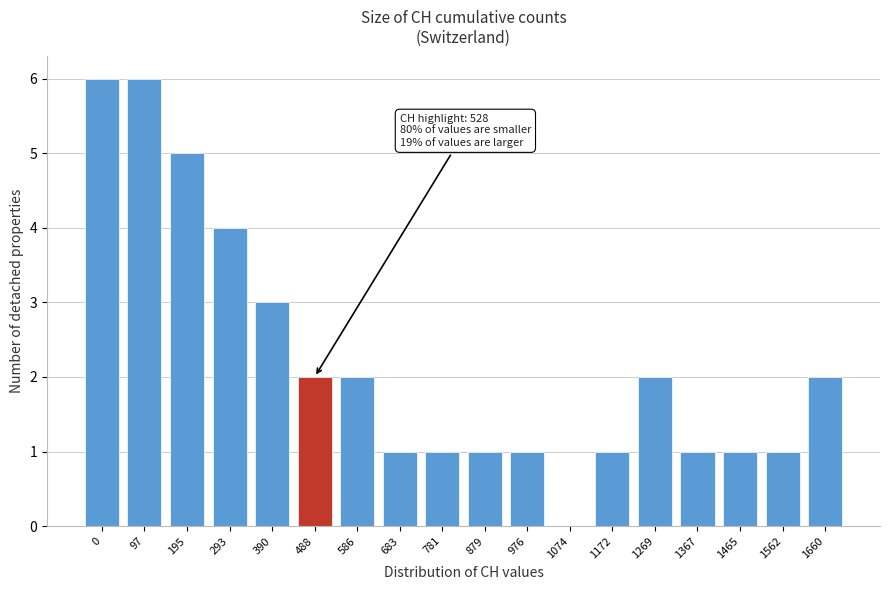

Reading right to left, what are all the values shown in this chart?

1660=2	1562=1	1465=1	1367=1	1269=2	1172=1	1074=0	976=1	879=1	781=1	683=1	586=2	488=2	390=3	293=4	195=5	97=6	0=6